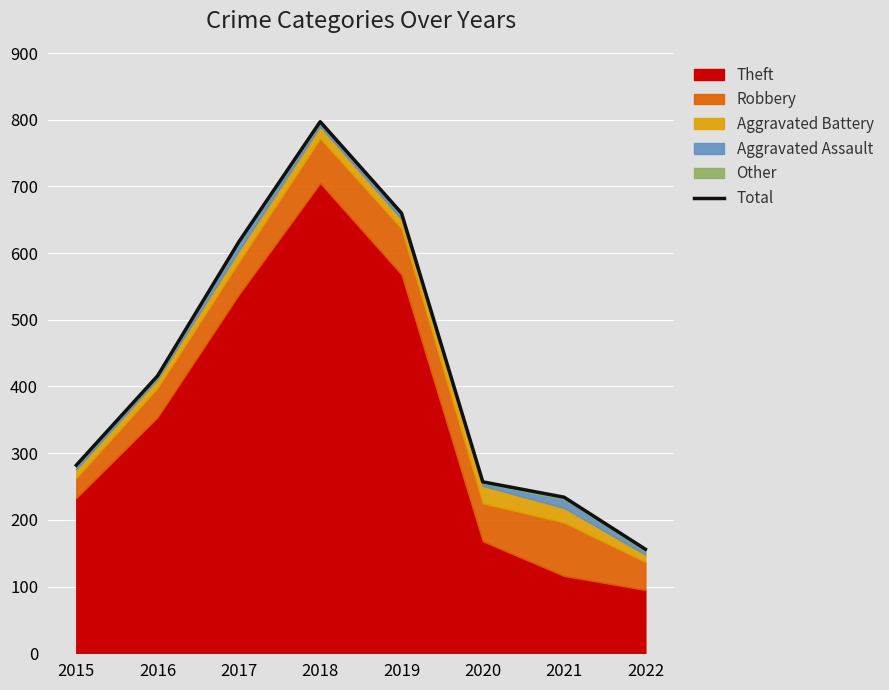

Reading left to right, extract all data points from this chart.

282	416	617	797	660	257	234	156